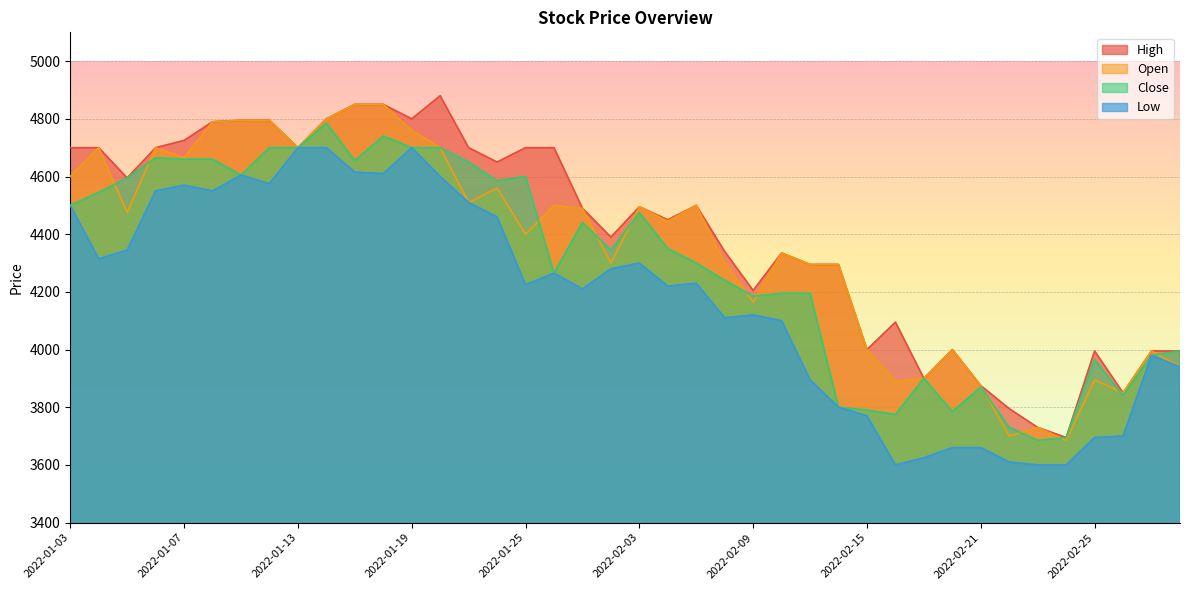

At which category does Close reach its first local peak?

2022-01-06